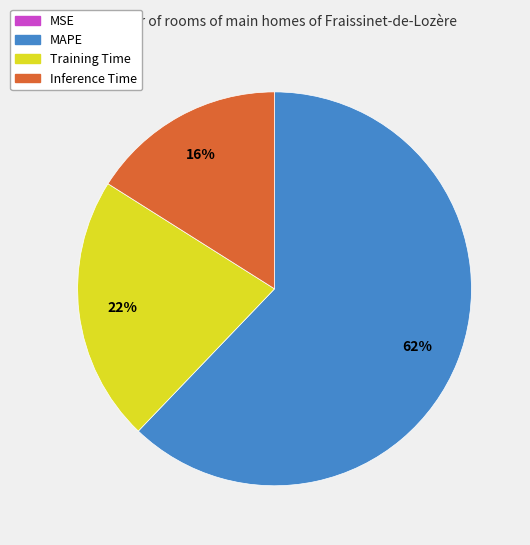

Does MAPE represent more than half of the total?

Yes